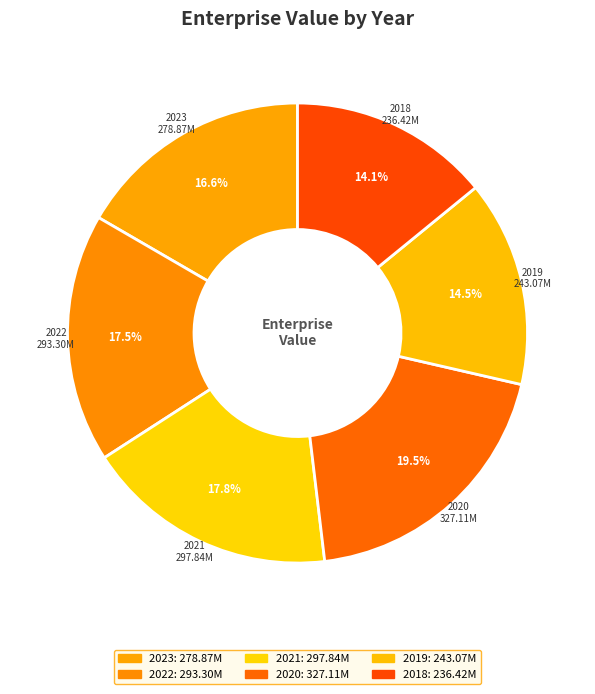

To the nearest percent, what percentage of the pie is 2018?

14%